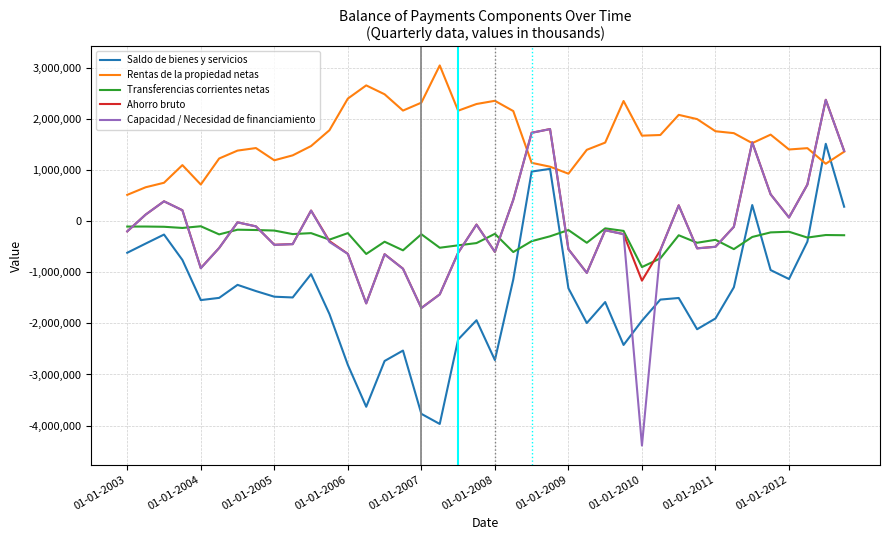

What are all the series names shown in the legend?

Saldo de bienes y servicios, Rentas de la propiedad netas, Transferencias corrientes netas, Ahorro bruto, Capacidad / Necesidad de financiamiento